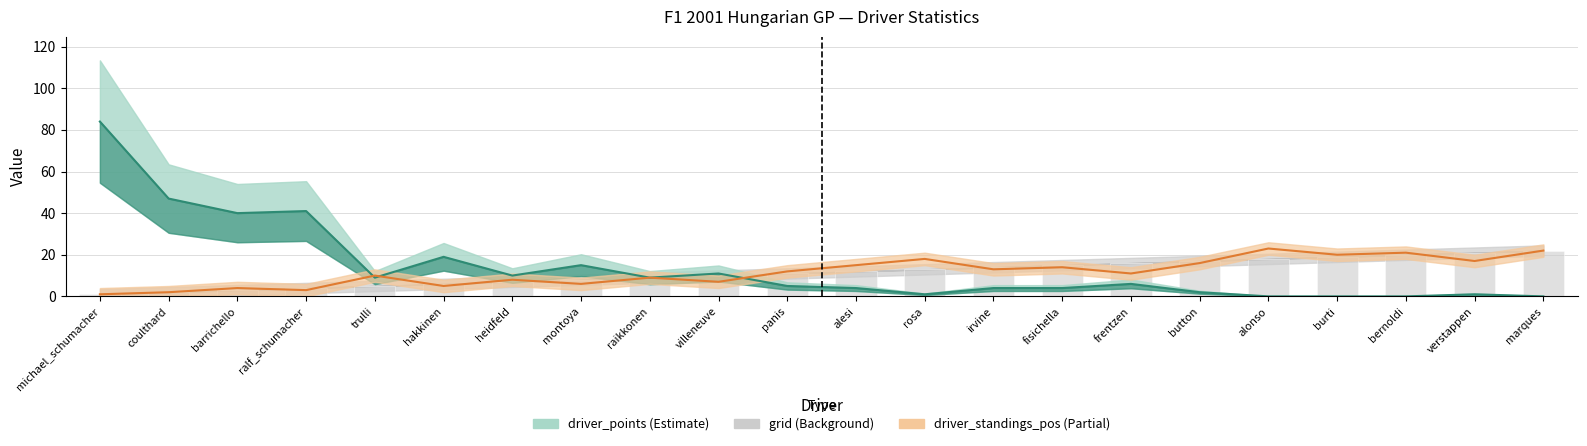

Reading left to right, extract all data points from this chart.

driver_points: michael_schumacher=84	coulthard=47	barrichello=40	ralf_schumacher=41	trulli=9	hakkinen=19	heidfeld=10	montoya=15	raikkonen=9	villeneuve=11	panis=5	alesi=4	rosa=1	irvine=4	fisichella=4	frentzen=6	button=2	alonso=0	burti=0	bernoldi=0	verstappen=1	marques=0
grid: michael_schumacher=1	coulthard=2	barrichello=3	ralf_schumacher=4	trulli=5	hakkinen=6	heidfeld=7	montoya=8	raikkonen=9	villeneuve=10	panis=11	alesi=12	rosa=13	irvine=14	fisichella=15	frentzen=16	button=17	alonso=18	burti=19	bernoldi=20	verstappen=21	marques=22
driver_standings_pos: michael_schumacher=1	coulthard=2	barrichello=4	ralf_schumacher=3	trulli=10	hakkinen=5	heidfeld=8	montoya=6	raikkonen=9	villeneuve=7	panis=12	alesi=15	rosa=18	irvine=13	fisichella=14	frentzen=11	button=16	alonso=23	burti=20	bernoldi=21	verstappen=17	marques=22